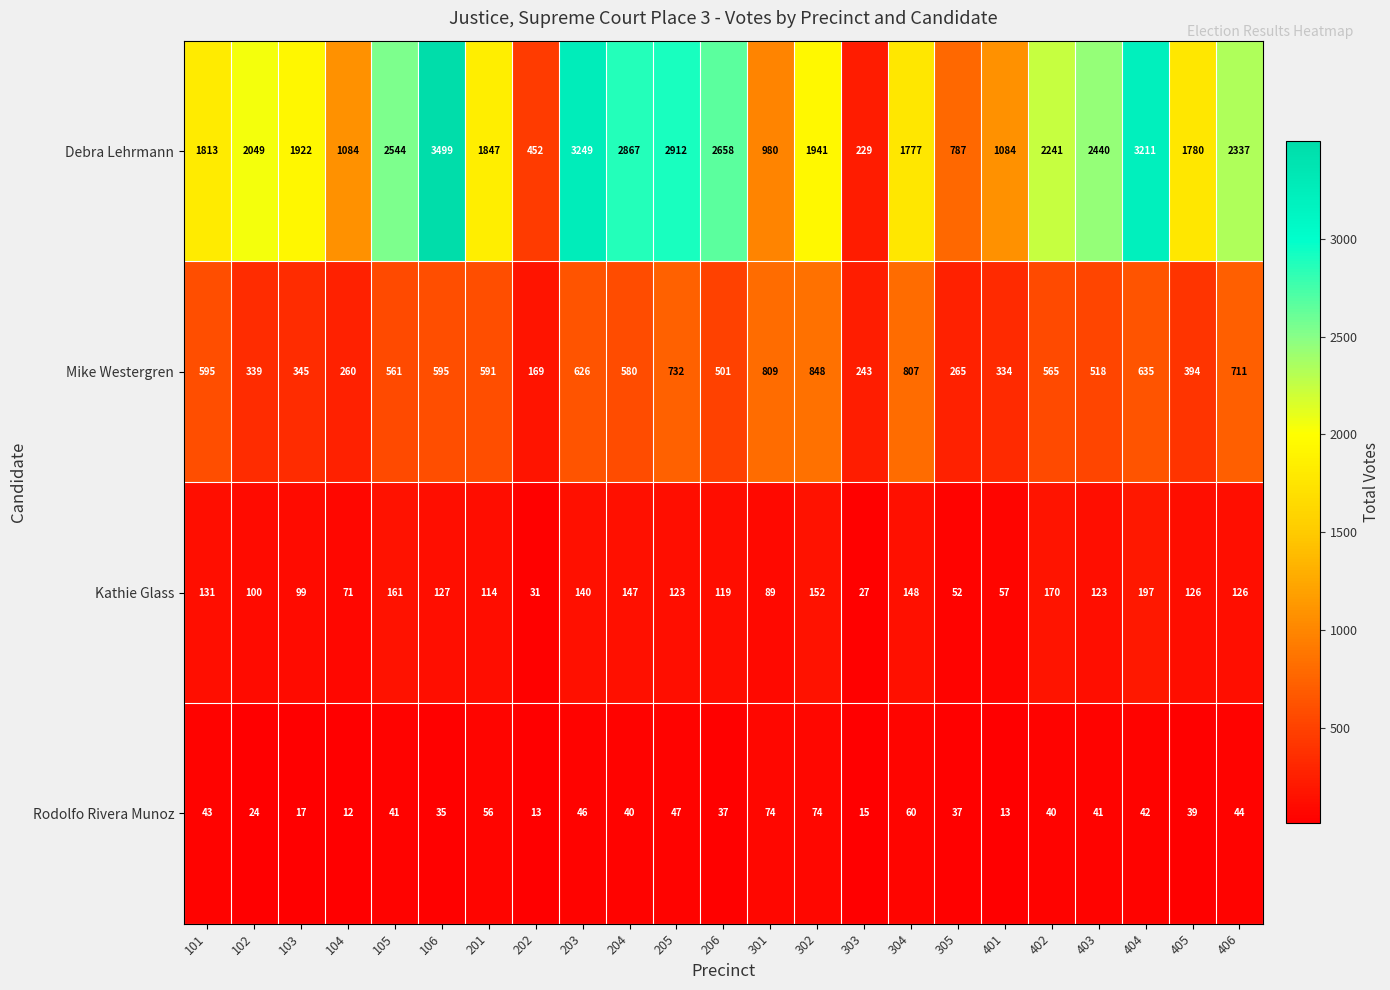

At how many categories does at least one series exceed 1189?

17